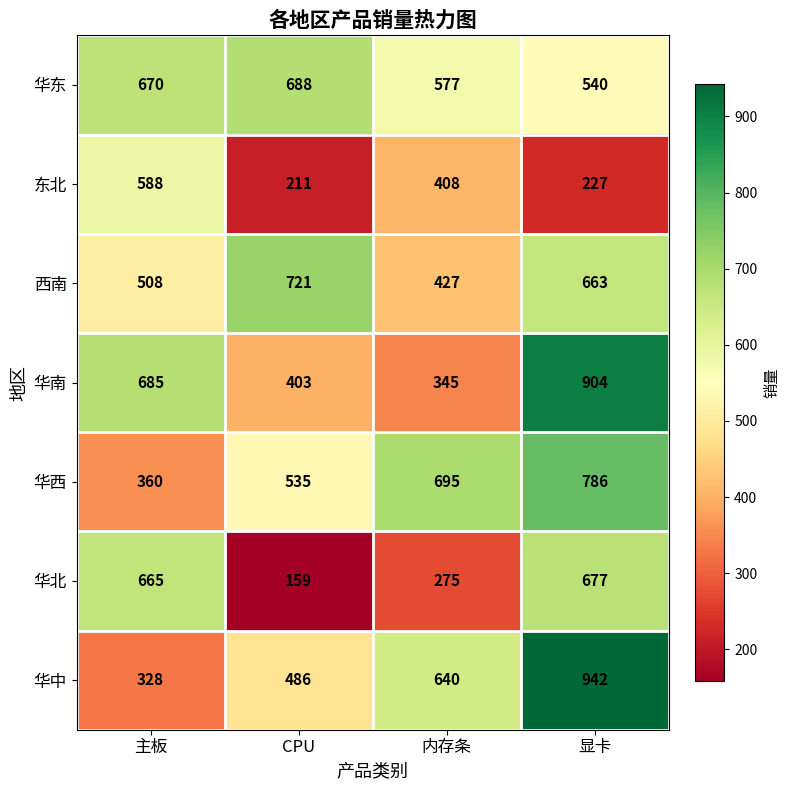

Rank the series by their maximum value, from lowest to highest.

东北, 华北, 华东, 西南, 华西, 华南, 华中